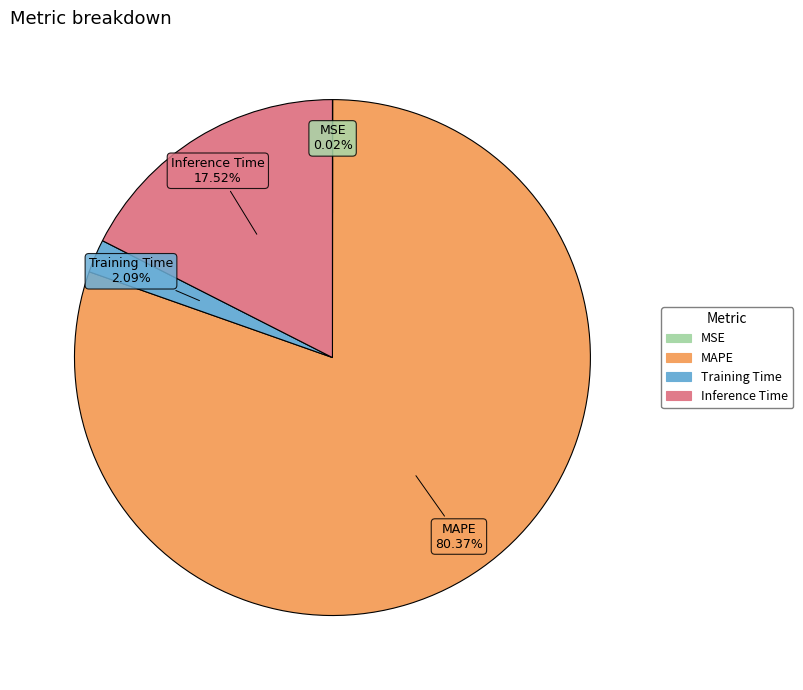

Which has a higher value, MAPE or Inference Time?

MAPE